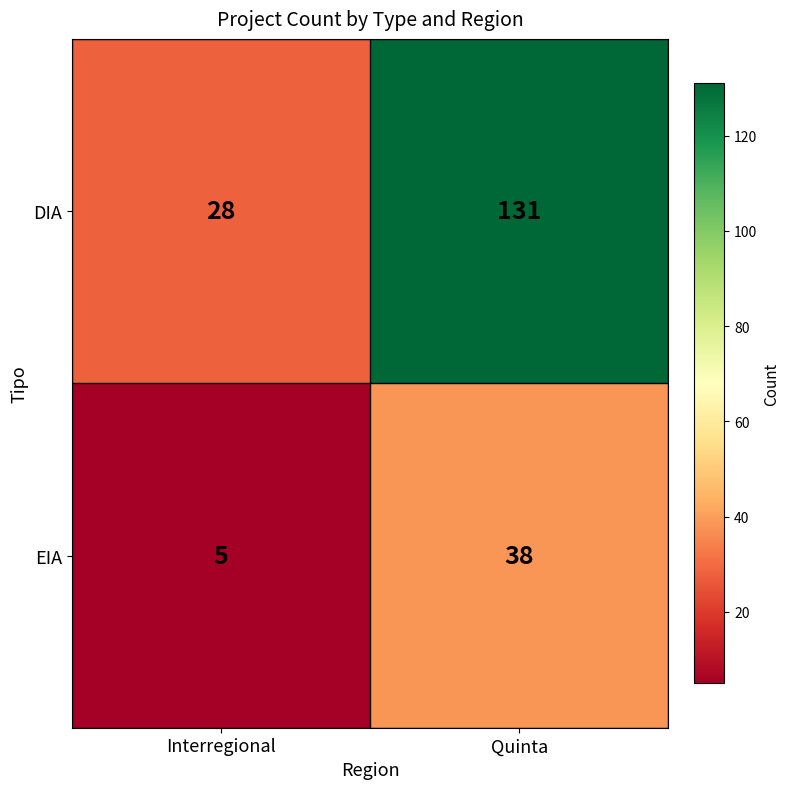

What is the approximate value of EIA at Quinta, to the nearest 10?

40